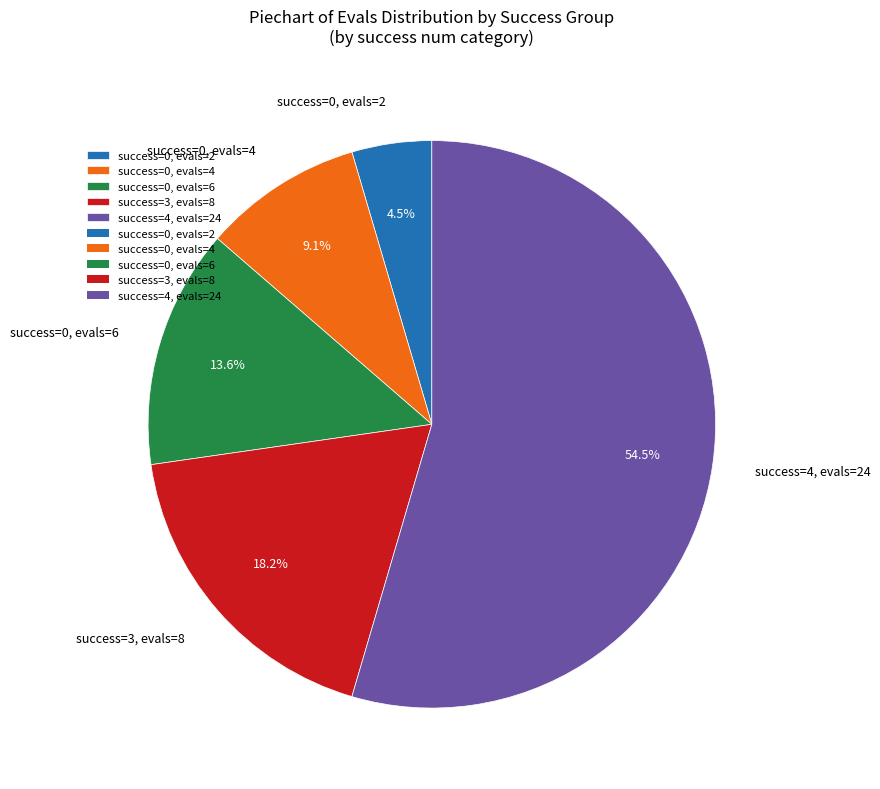

Approximately how many times larger is the value at success=0, evals=4 compared to success=3, evals=8?

0.5